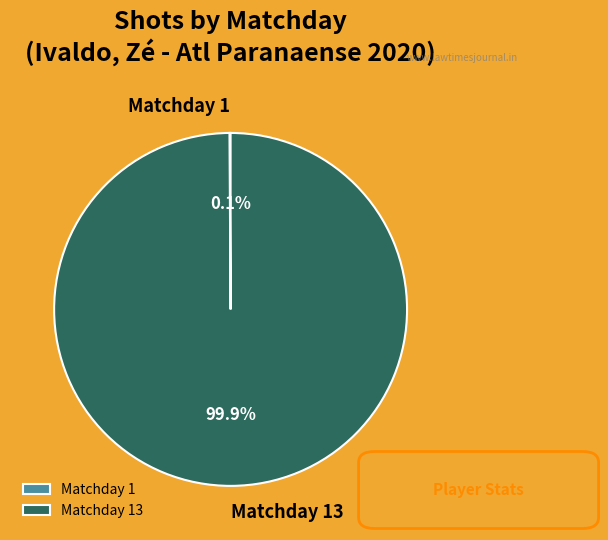

Is there any slice that represents more than half of the pie?

Yes